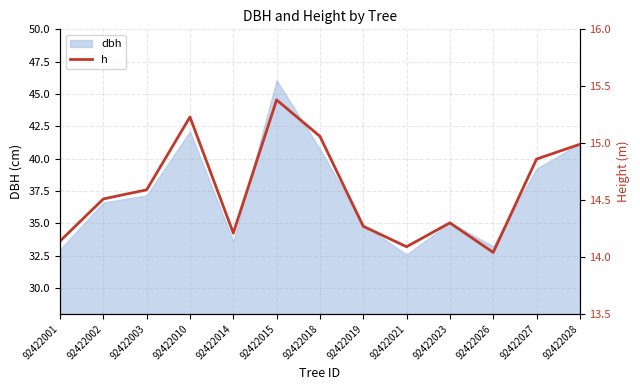

Which category has the highest value in the dbh series?

92422015